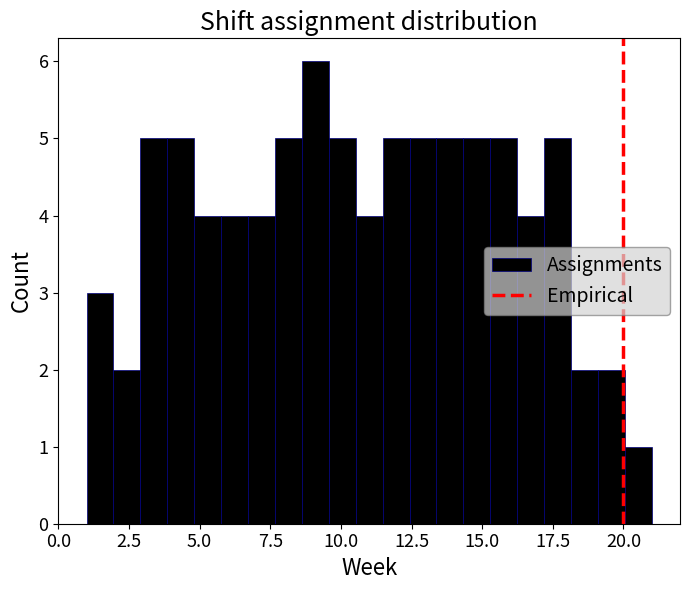

Read against the x-axis, roughly where is the centre of the tallest bar?

9.0